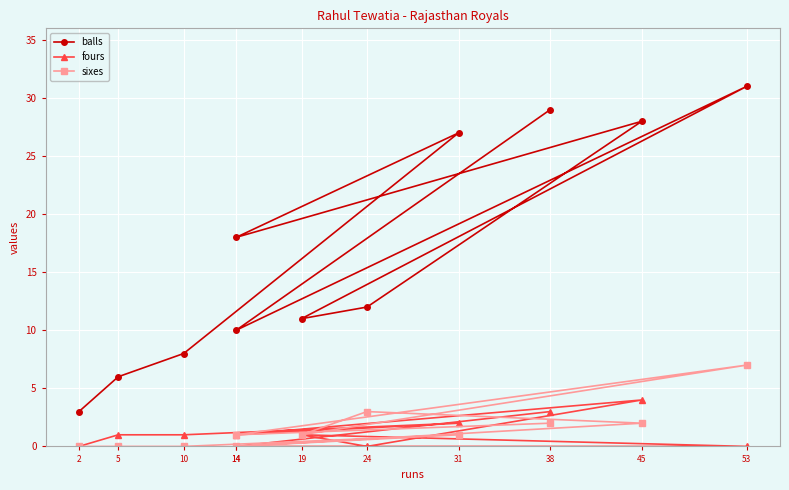

Where is the first local minimum for balls?

14